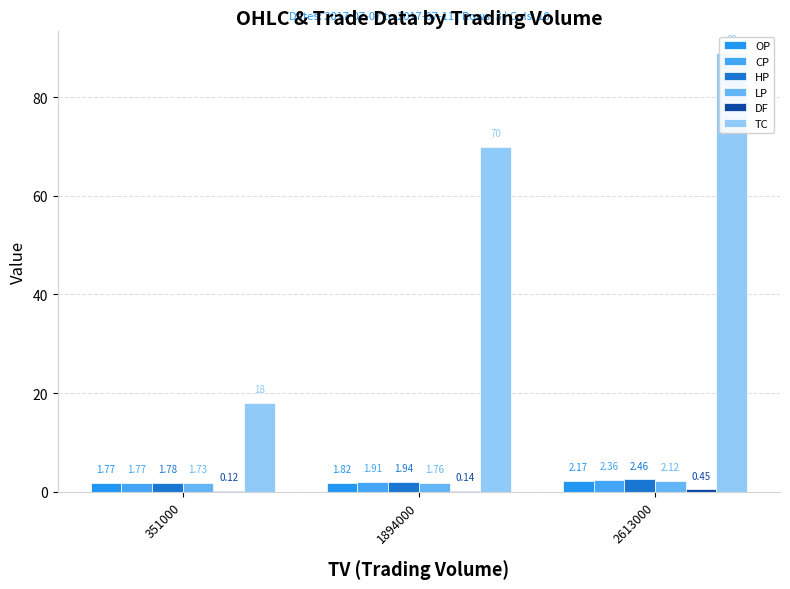

What is the sum of the OP values at 351000 and 2613000?

3.9